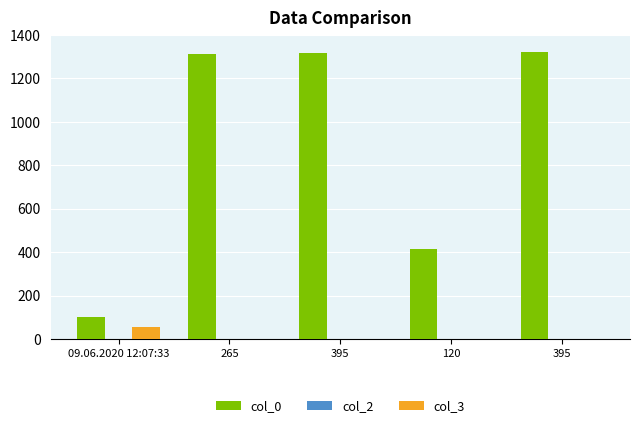

Reading left to right, transcribe all the data shown in this chart.

col_0: 100	1312	1319	417	1322
col_2: 1	1	1	1	1
col_3: 55	0	0	0	0